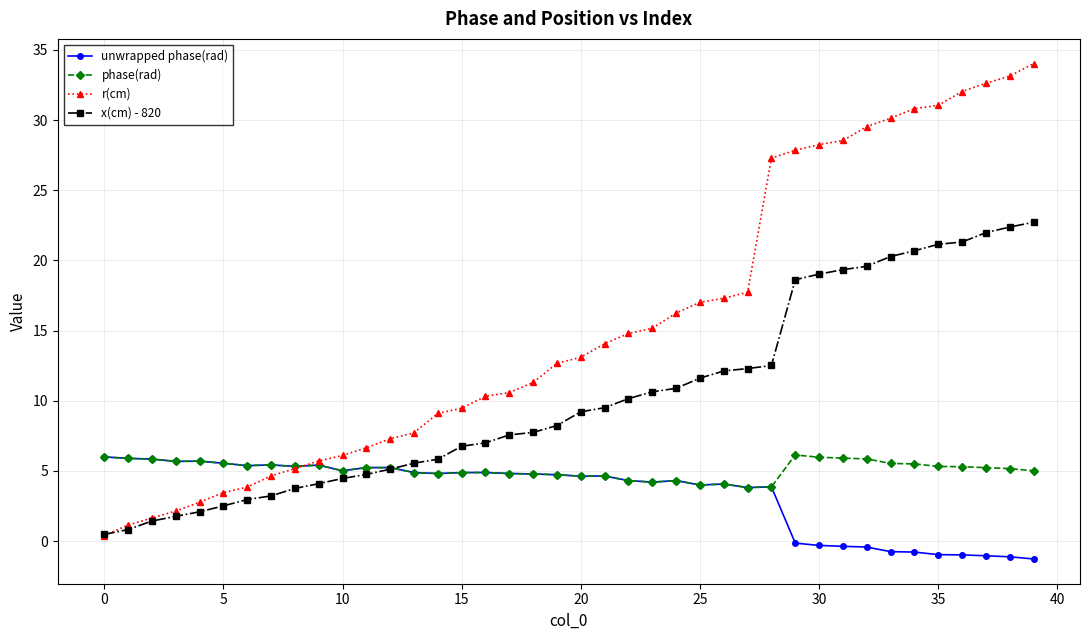

How many data points in x(cm) - 820 are above 9?

20